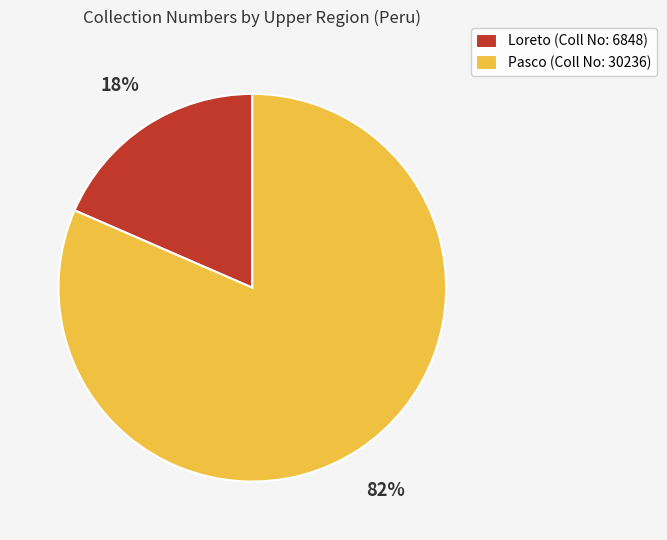

What percentage is the Pasco slice, to the nearest percent?

82%